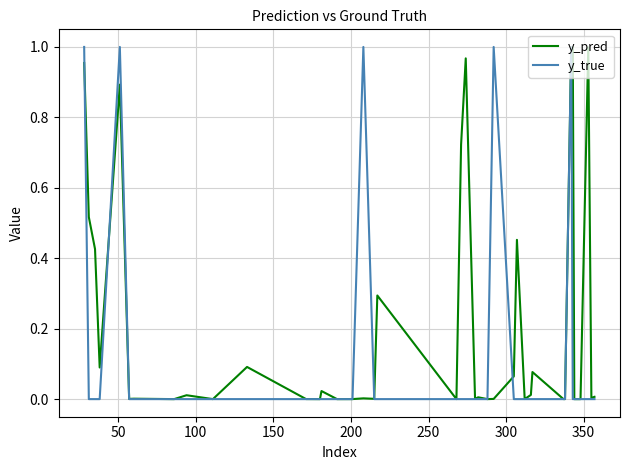

List the series in order of their overall mean, lowest first.

y_true, y_pred